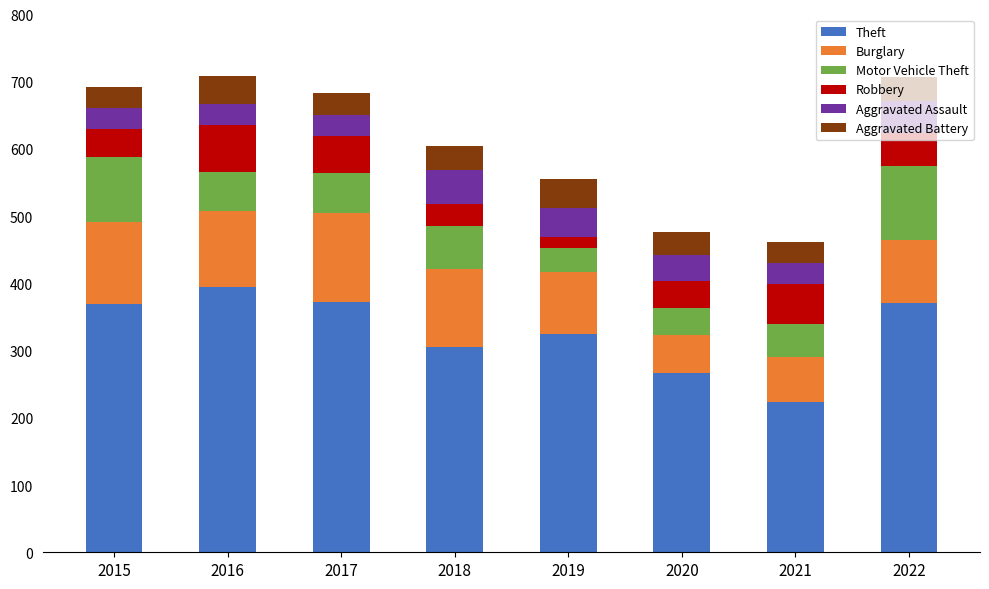

What is the sum of the Theft values at 2022 and 2015?

740